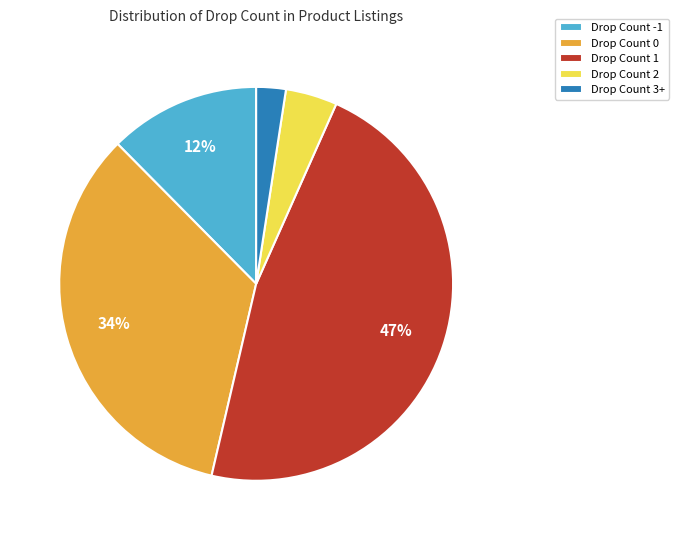

Is there any slice that represents more than half of the pie?

No